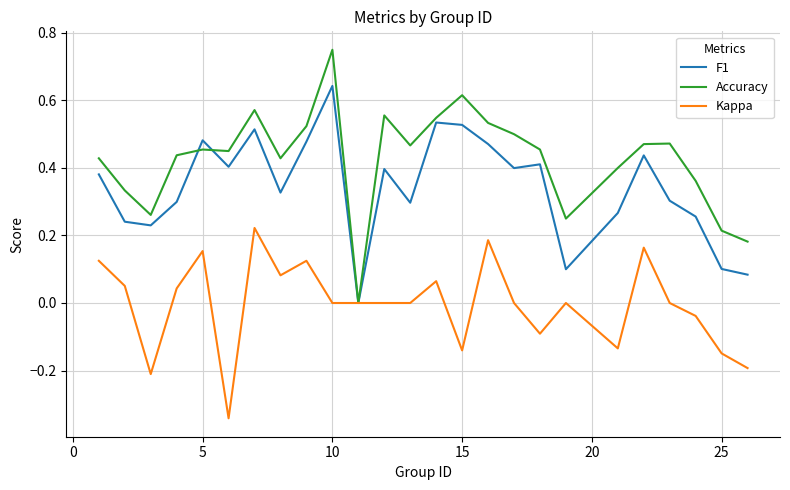

List the series in order of their overall mean, lowest first.

Kappa, F1, Accuracy